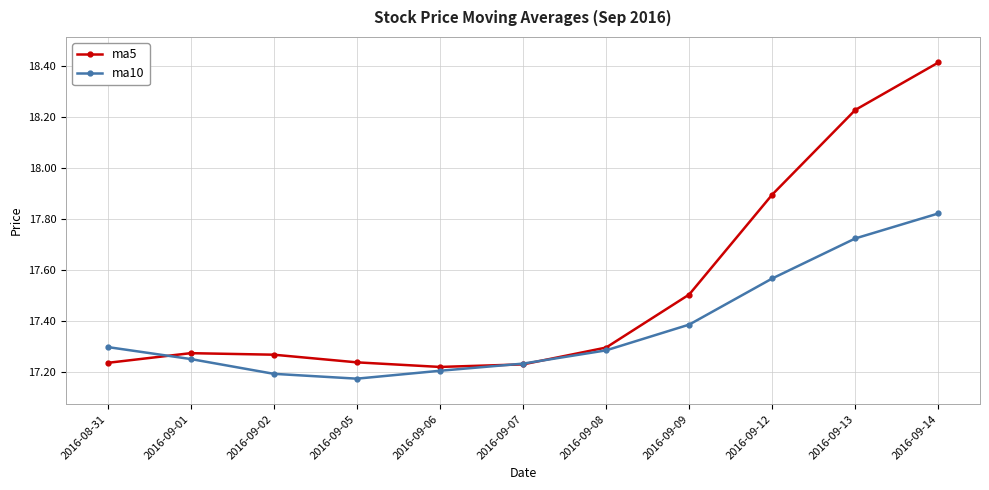

The value of ma5 at 2016-09-01 is 23.4. True or false?

False